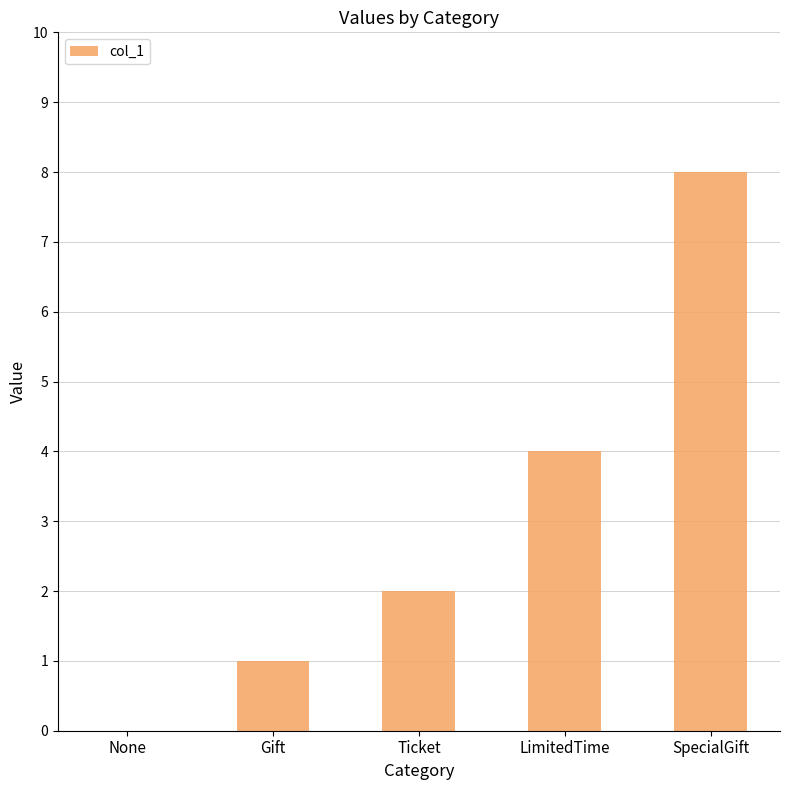

Which has a higher value, Ticket or LimitedTime?

LimitedTime